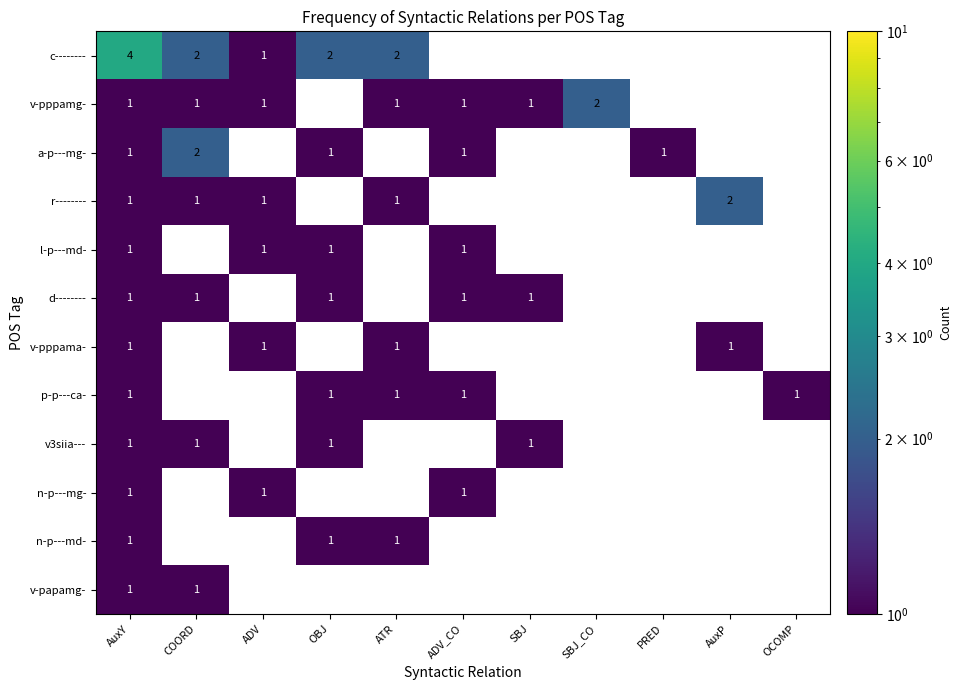

Is it true that l-p---md- equals 1 at ADV_CO?

True